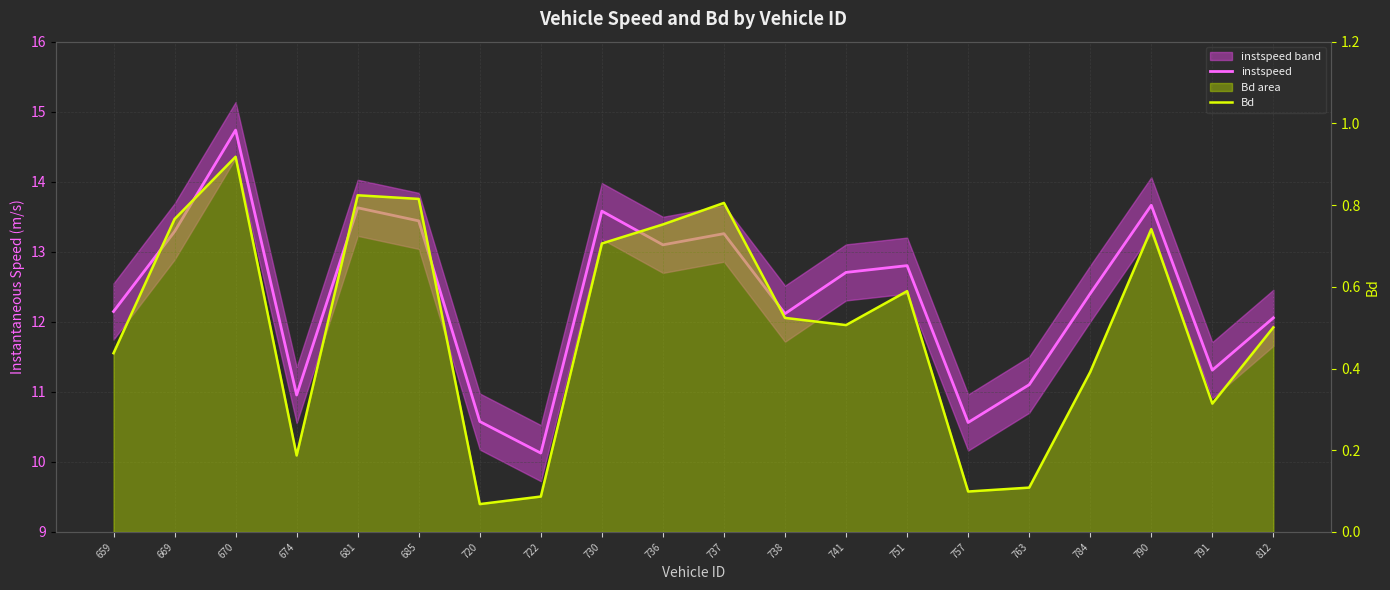

Between 791 and 736, which is larger?

736